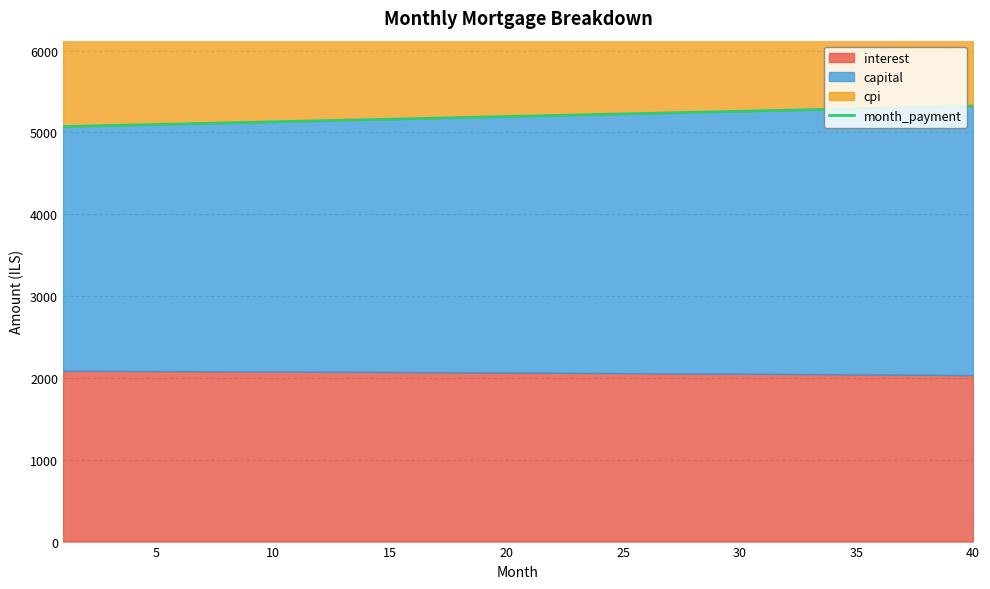

What is the minimum value for month_payment?

5072.2